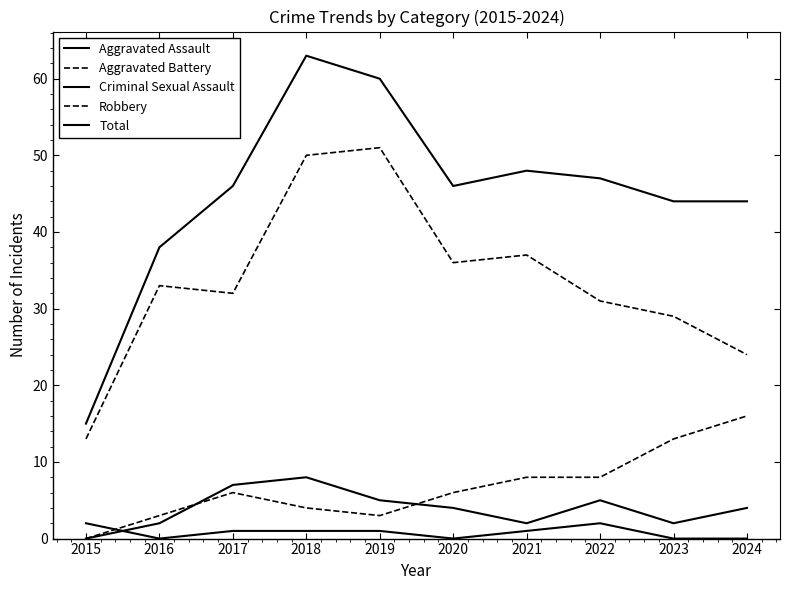

Does the chart have visible grid lines?

No